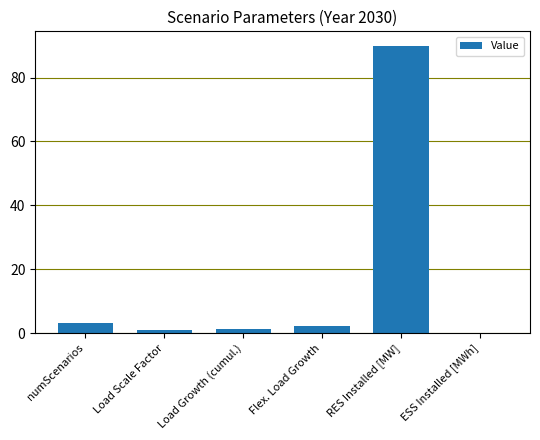

What is the change in value from Flex. Load Growth to RES Installed [MW]?

+87.9